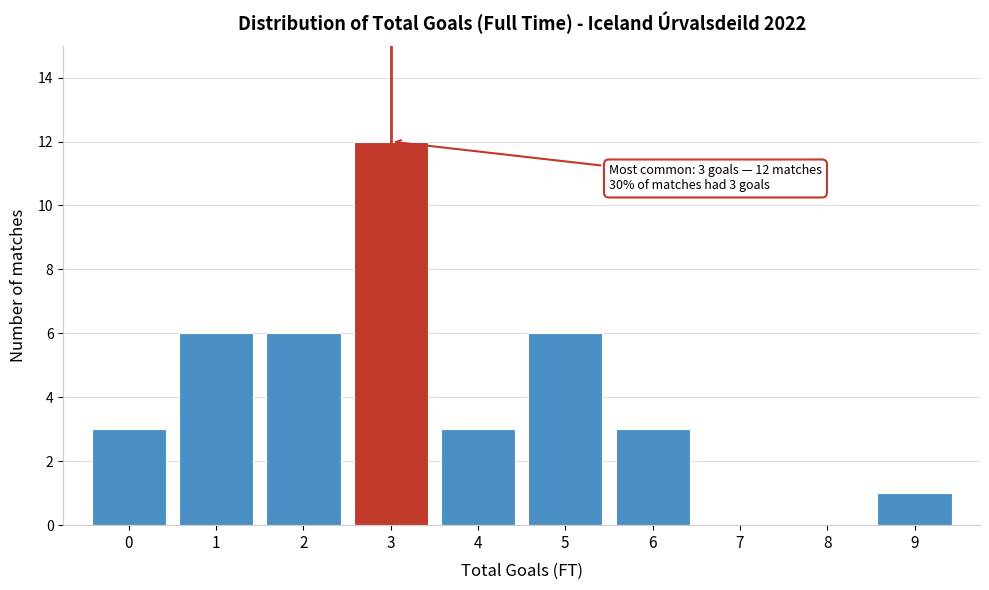

Over which range of the x-axis is the bar tallest?

2.5 to 3.5